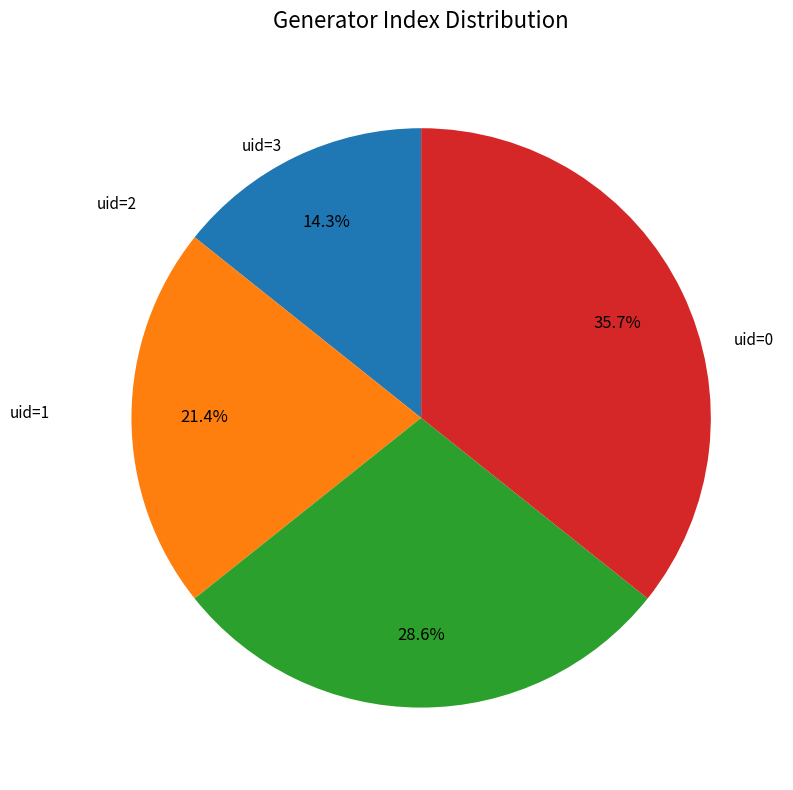

Is there a majority slice in this chart?

No